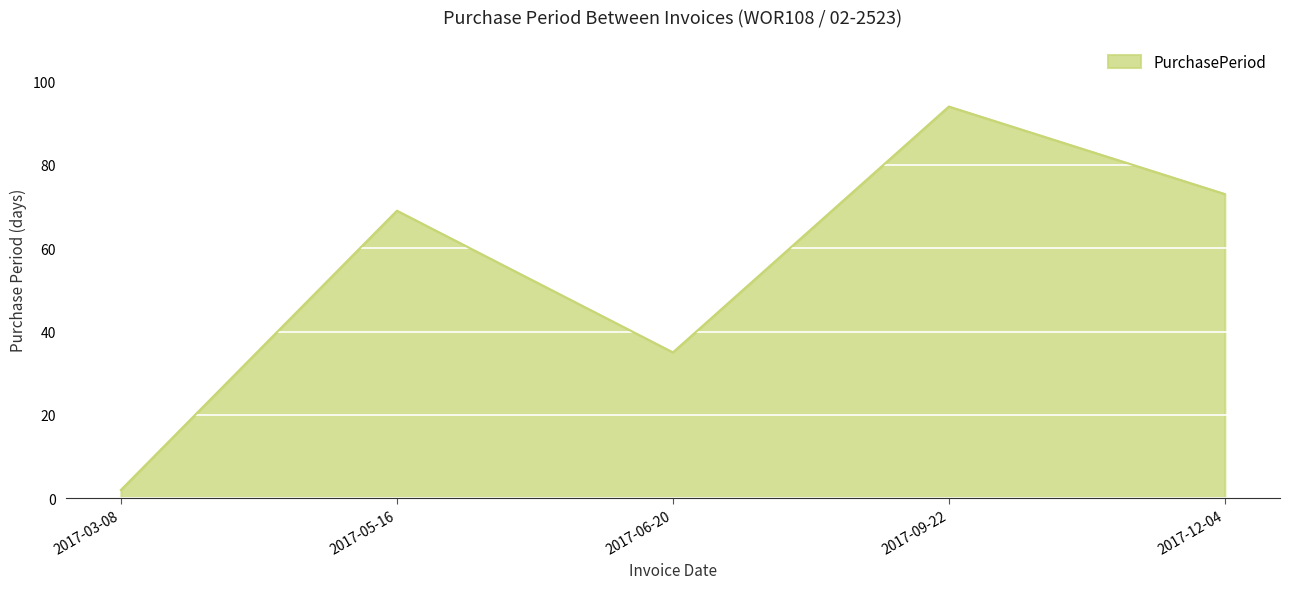

Is it true that the value at 2017-05-16 is 69?

True